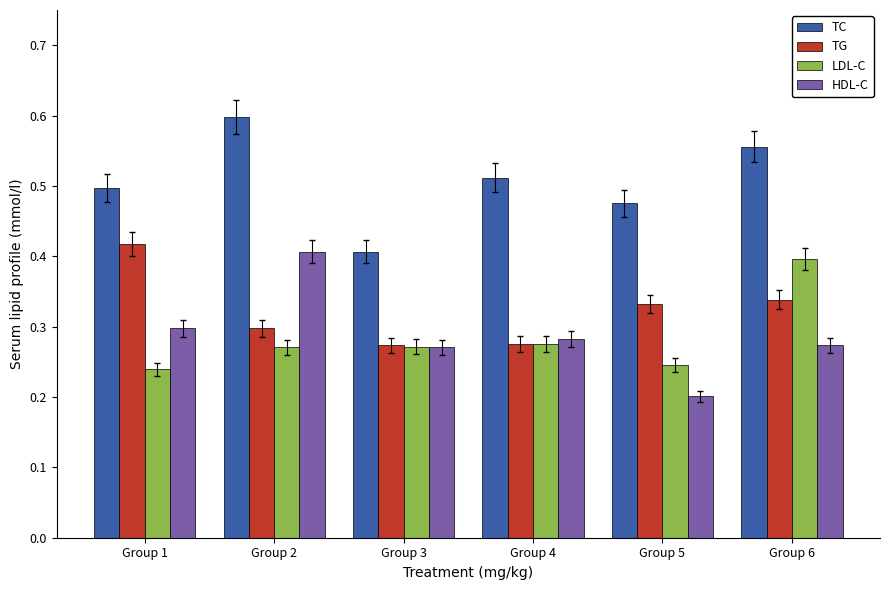

True or false: HDL-C has a value of 0.3 at Group 1.

True